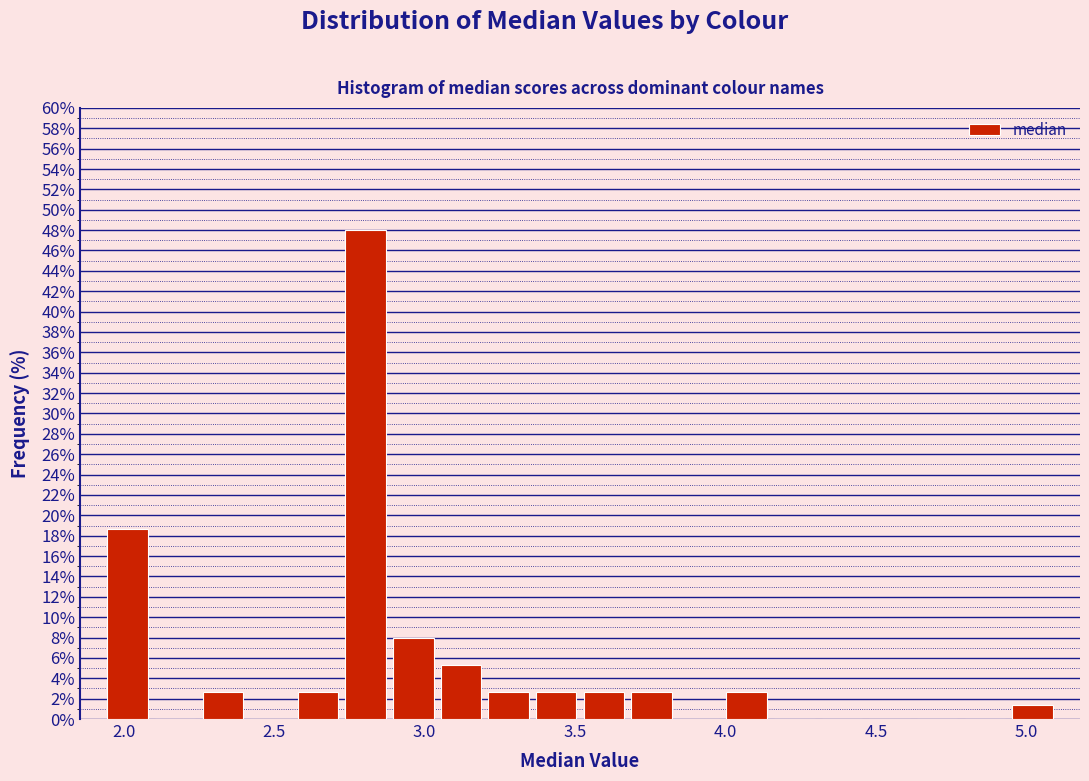

Around what value on the x-axis is the tallest bar? Give the approximate position of its centre, as read against the axis.

2.80